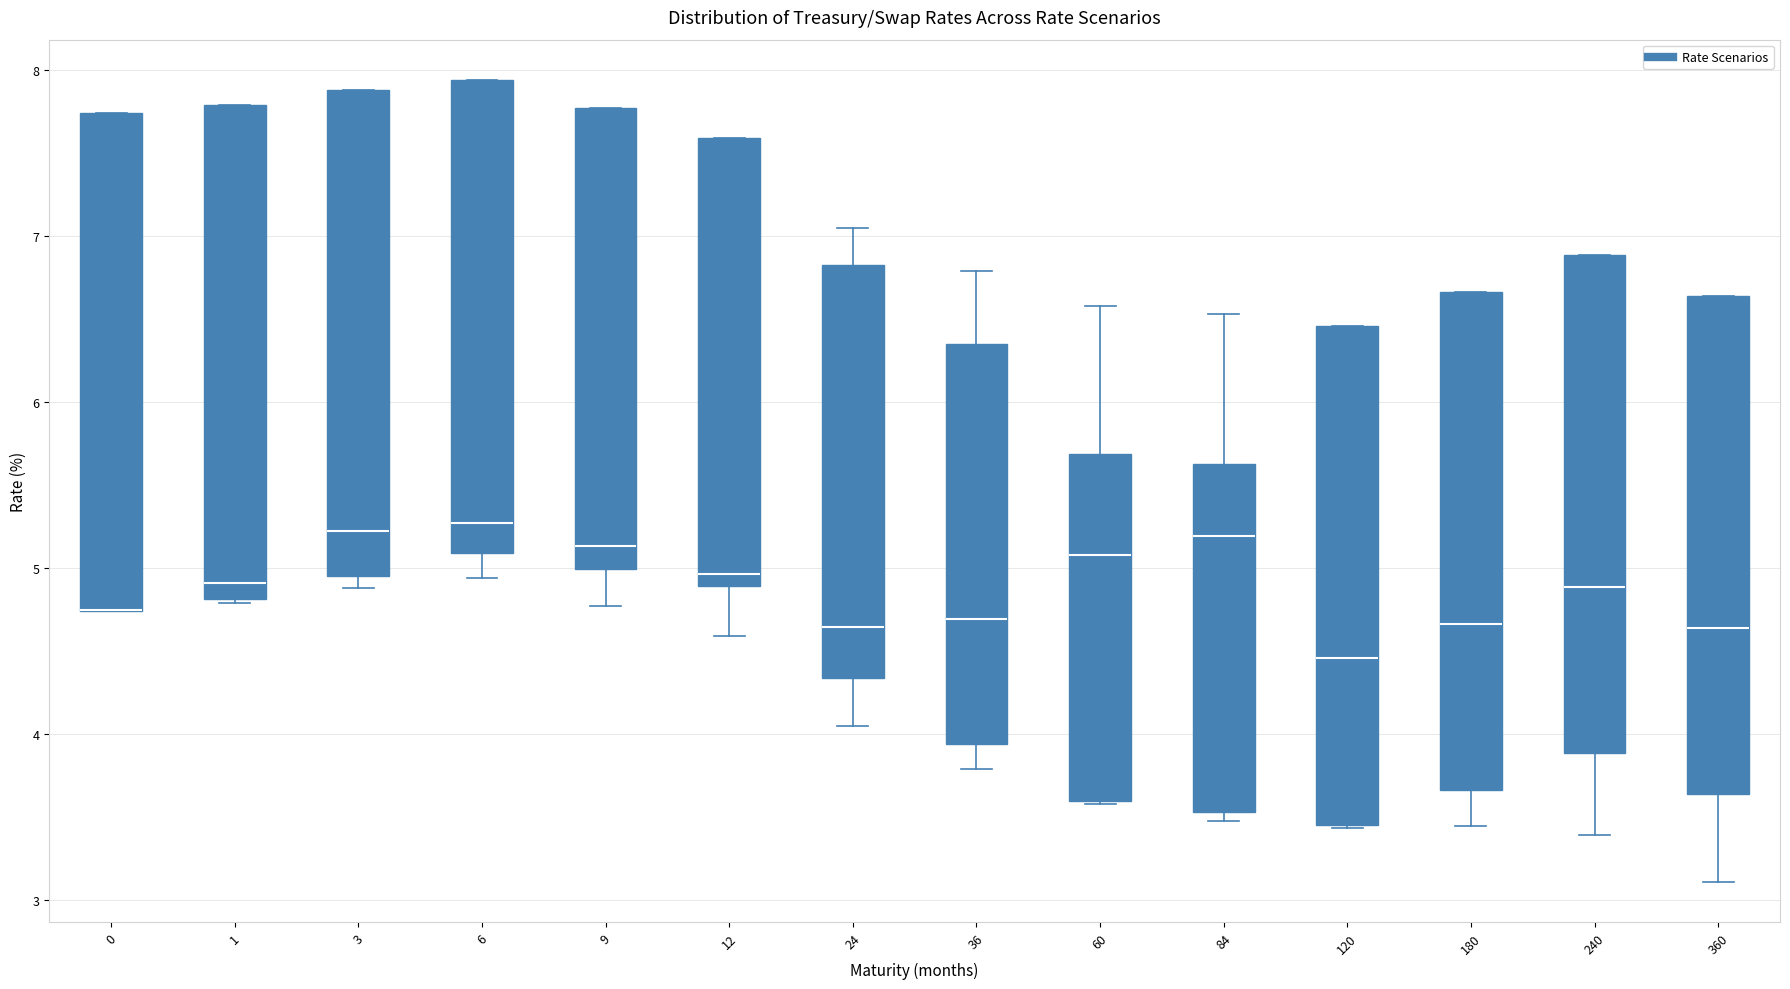

Reading left to right, read every box against the y-axis: the position of its median line, the range the box covers, and the ends of its whiskers. The values are not printed on the chart, so give them approximately, as read against the axis.

0: median 4.7 (drawn on the box's lower edge), box 4.7 to 7.7, whiskers 4.7 to 7.7
1: median 4.9, box 4.8 to 7.8, whiskers 4.8 to 7.8
3: median 5.2, box 5.0 to 7.9, whiskers 4.9 to 7.9
6: median 5.3, box 5.1 to 7.9, whiskers 4.9 to 7.9
9: median 5.1, box 5.0 to 7.8, whiskers 4.8 to 7.8
12: median 5.0, box 4.9 to 7.6, whiskers 4.6 to 7.6
24: median 4.6, box 4.3 to 6.8, whiskers 4.0 to 7.0
36: median 4.7, box 3.9 to 6.3, whiskers 3.8 to 6.8
60: median 5.1, box 3.6 to 5.7, whiskers 3.6 to 6.6
84: median 5.2, box 3.5 to 5.6, whiskers 3.5 (just below the box's lower edge) to 6.5
120: median 4.5, box 3.5 to 6.5, whiskers 3.4 to 6.5
180: median 4.7, box 3.7 to 6.7, whiskers 3.4 to 6.7
240: median 4.9, box 3.9 to 6.9, whiskers 3.4 to 6.9
360: median 4.6, box 3.6 to 6.6, whiskers 3.1 to 6.6